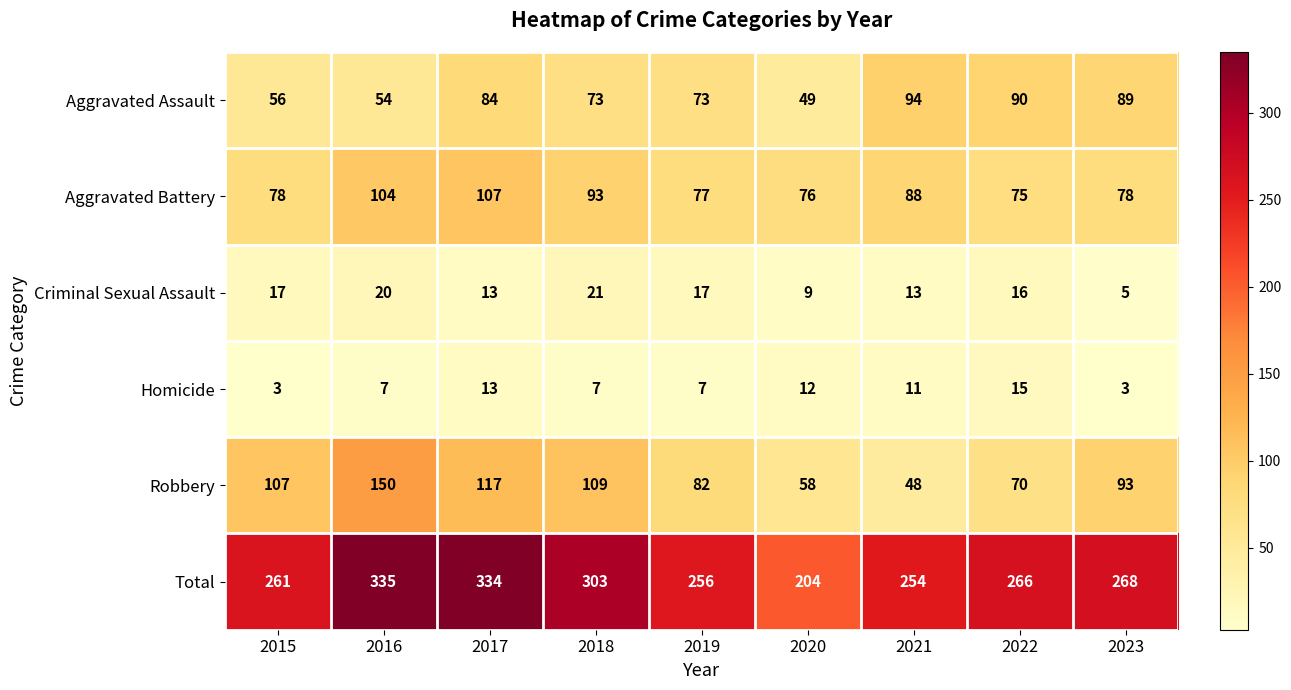

The Aggravated Assault series shows 100 at 2015. True or false?

False